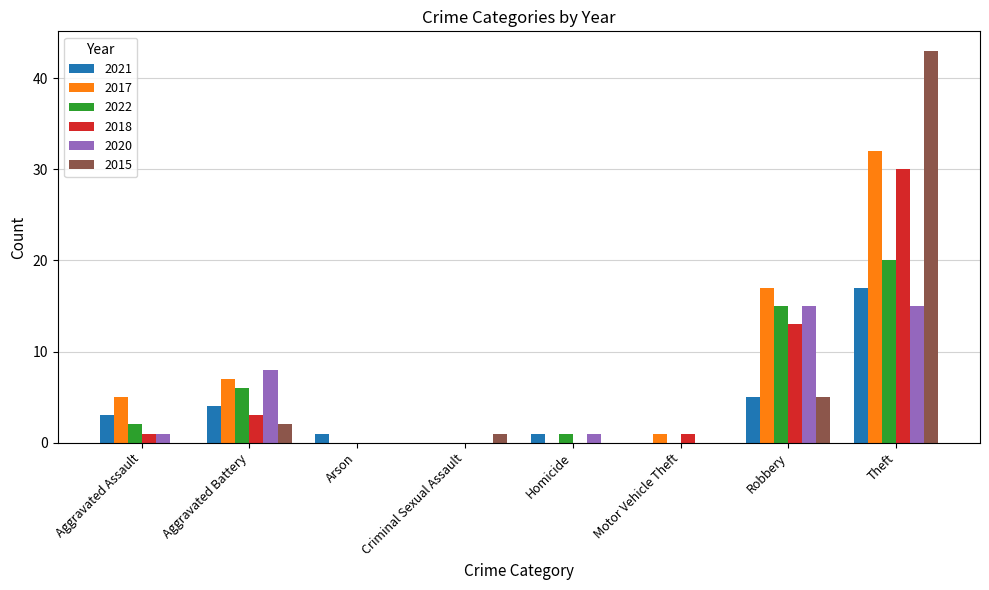

Is it true that 2022 equals 0 at Motor Vehicle Theft?

True